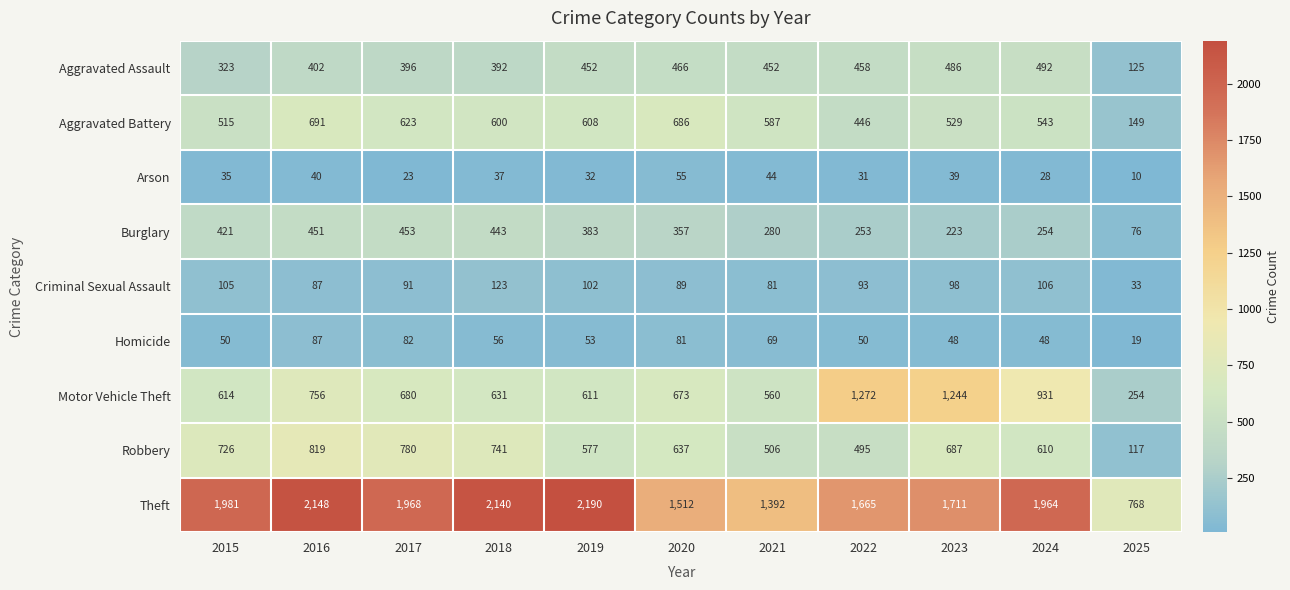

At which label does Motor Vehicle Theft reach its peak?

2022